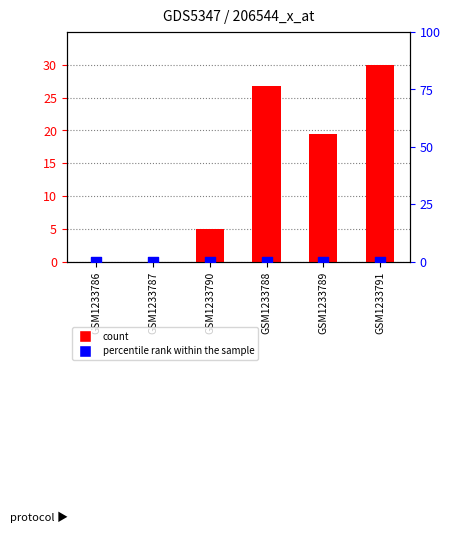

What is the total value across all series at GSM1233788?

26.8